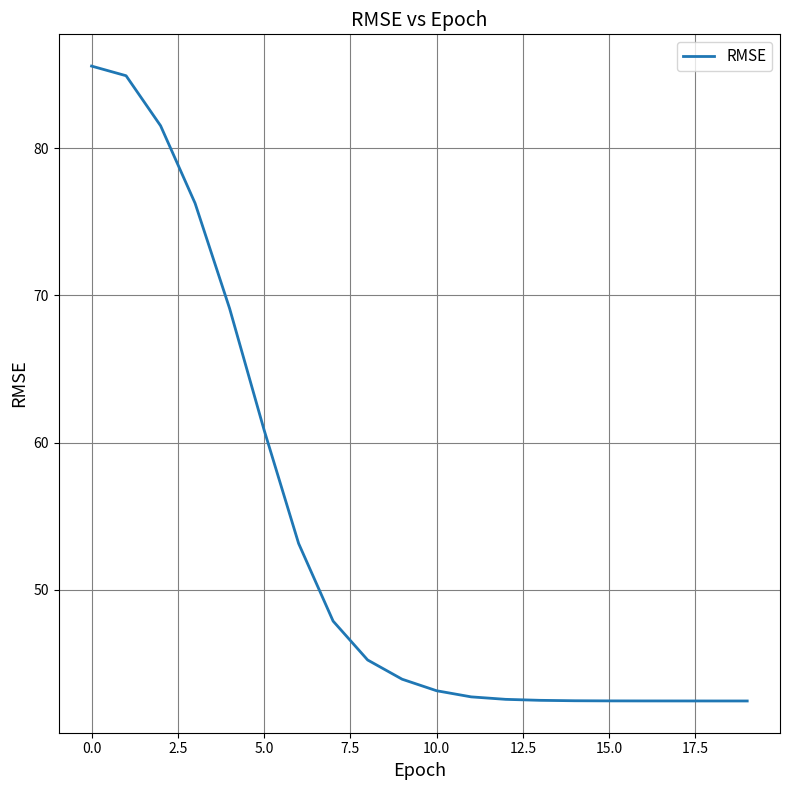

What is the greatest value displayed?

85.6